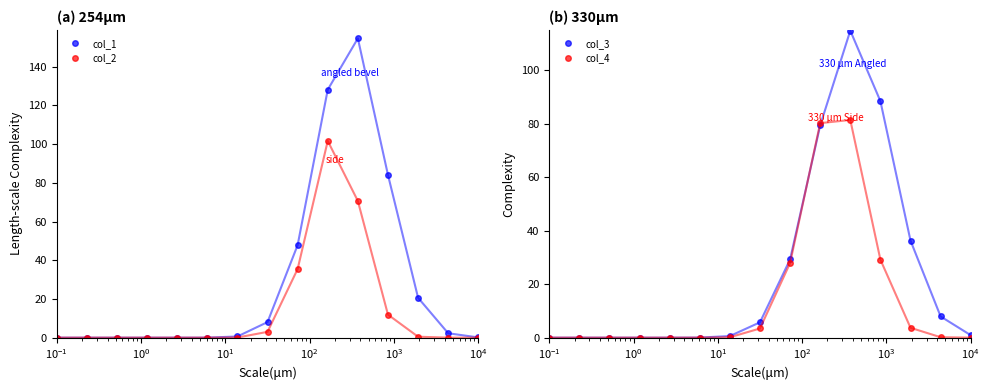

After their last crossing, which series has the higher values: col_3 or col_4?

col_3